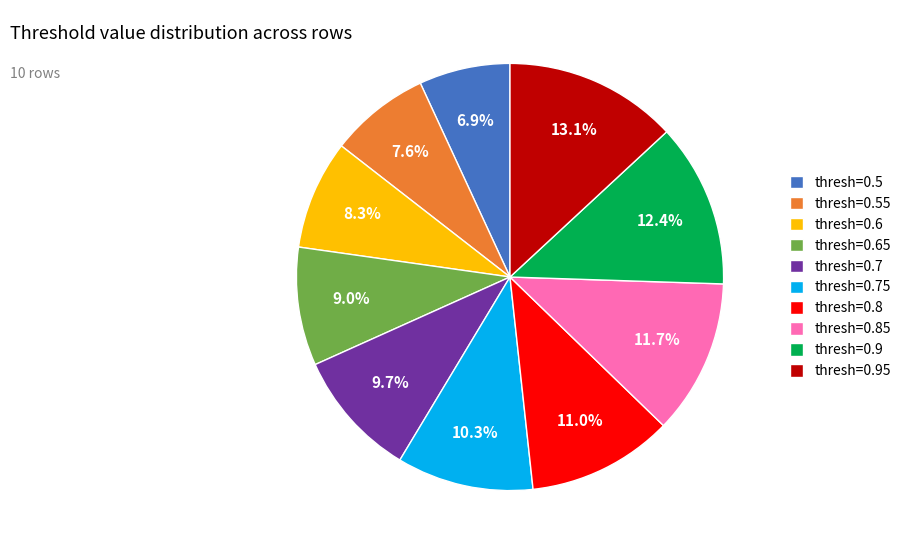

How many segments does this pie chart have?

10